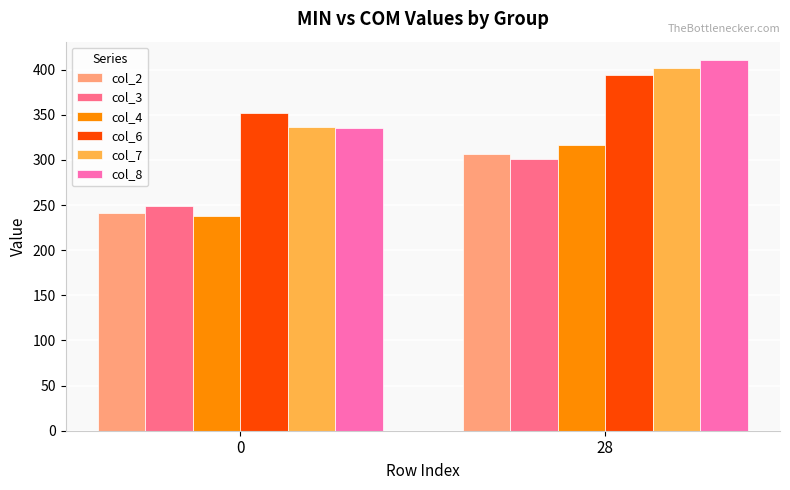

Rank the categories by col_6 value from lowest to highest.

0, 28